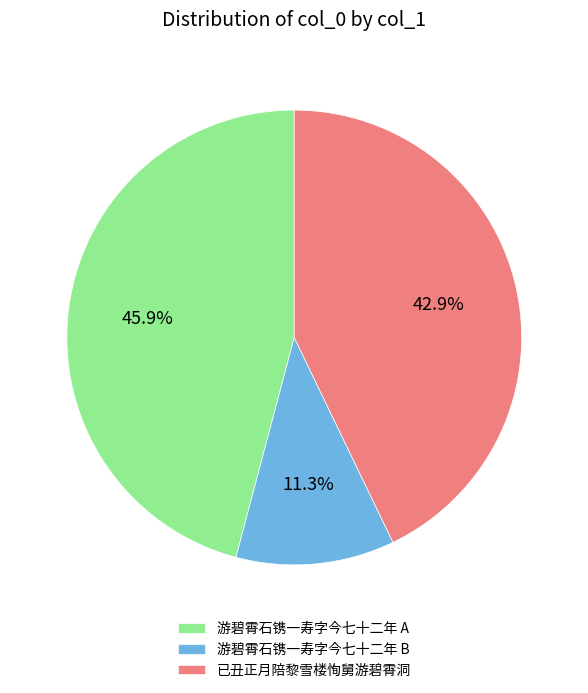

To the nearest percent, what is the average slice percentage?

33%